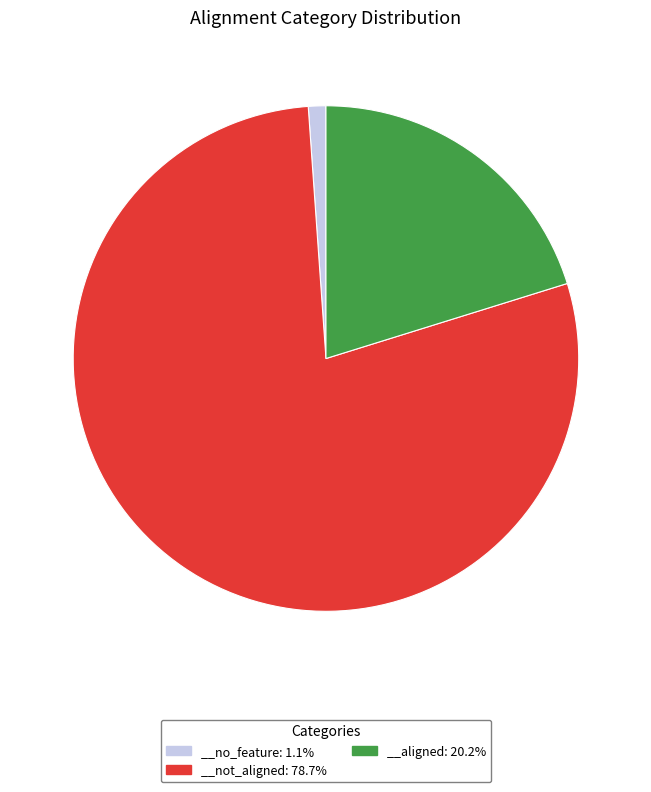

Is there any slice that represents more than half of the pie?

Yes